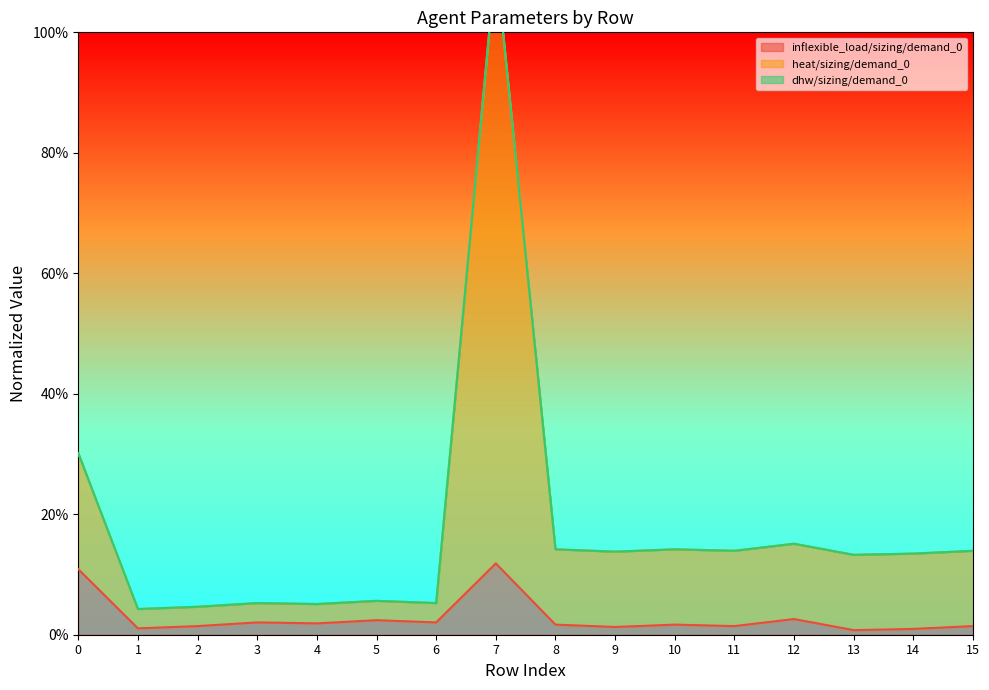

True or false: inflexible_load/sizing/demand_0 and heat/sizing/demand_0 intersect in this chart.

False